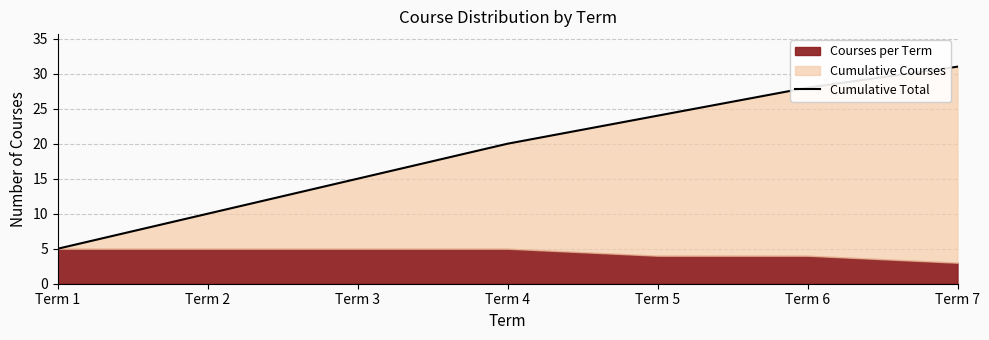

What is the difference between the second highest and minimum values?

23